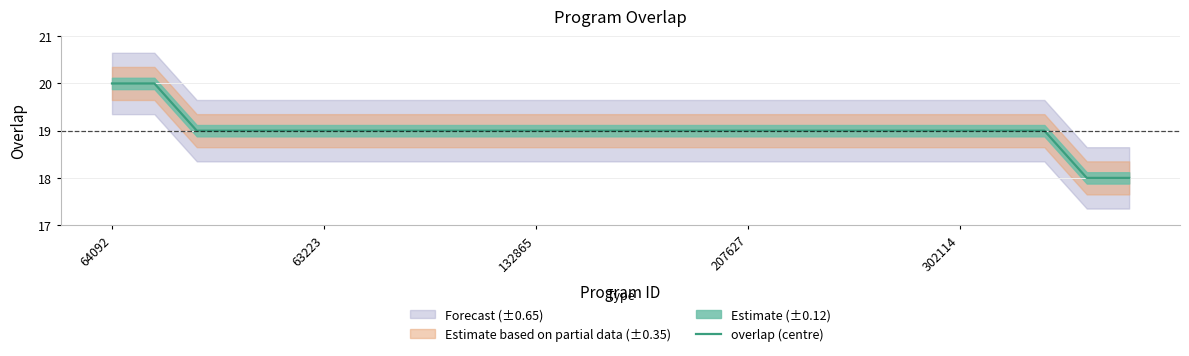

True or false: overlap (centre) has a value of 19 at 132865.

True